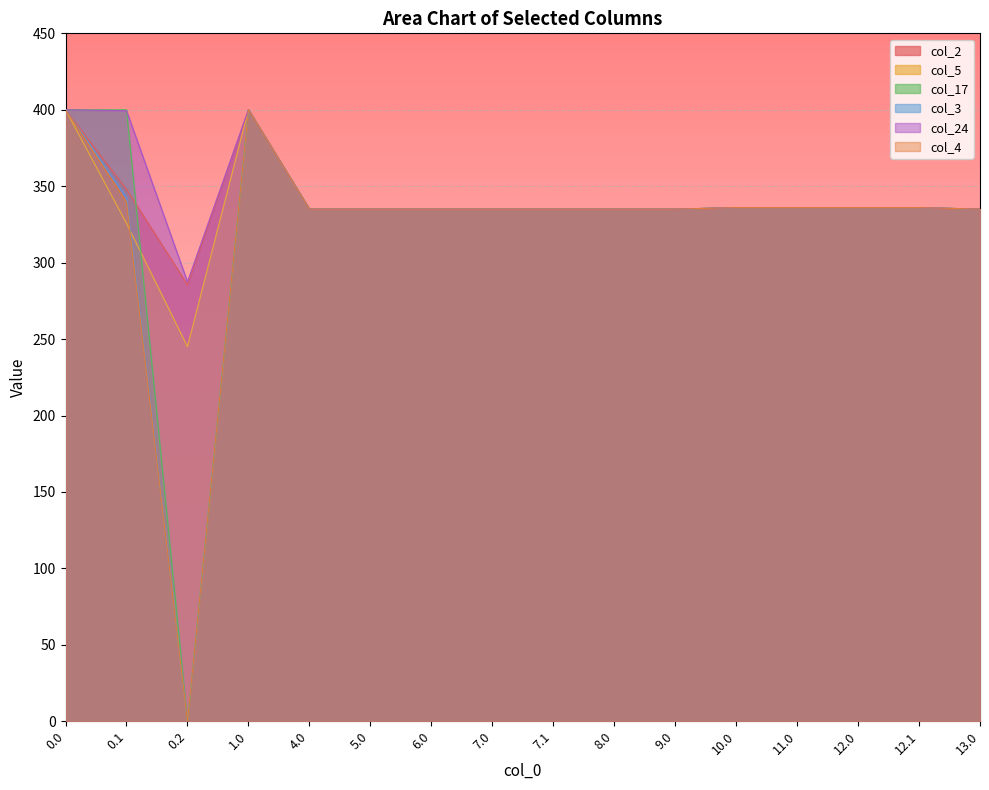

How many data points in col_2 are less than 335?

3